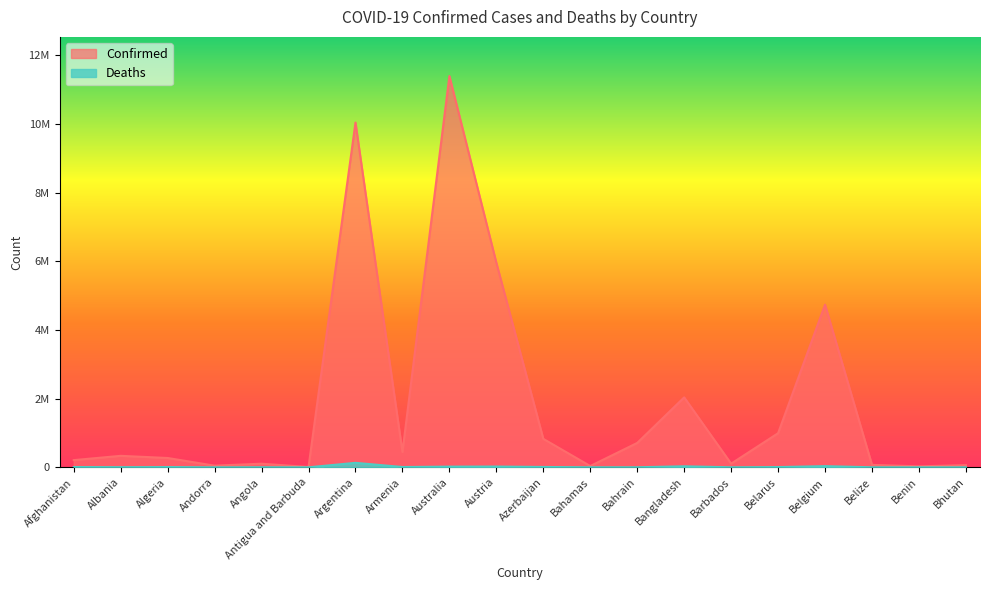

What is the total value across all series at Belarus?

1001155